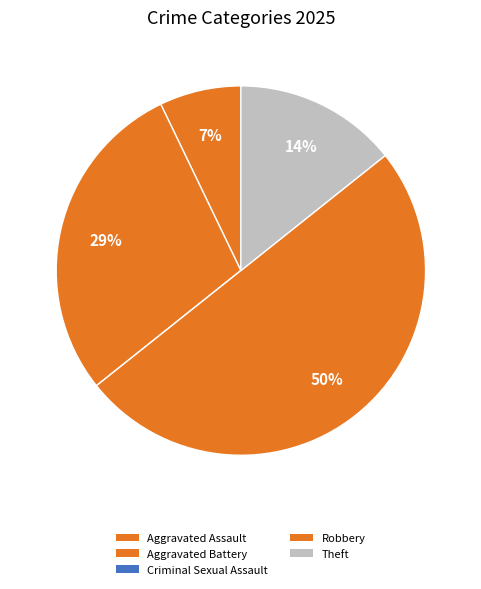

To the nearest percent, what is the difference between the Criminal Sexual Assault and Robbery slice percentages?

50%